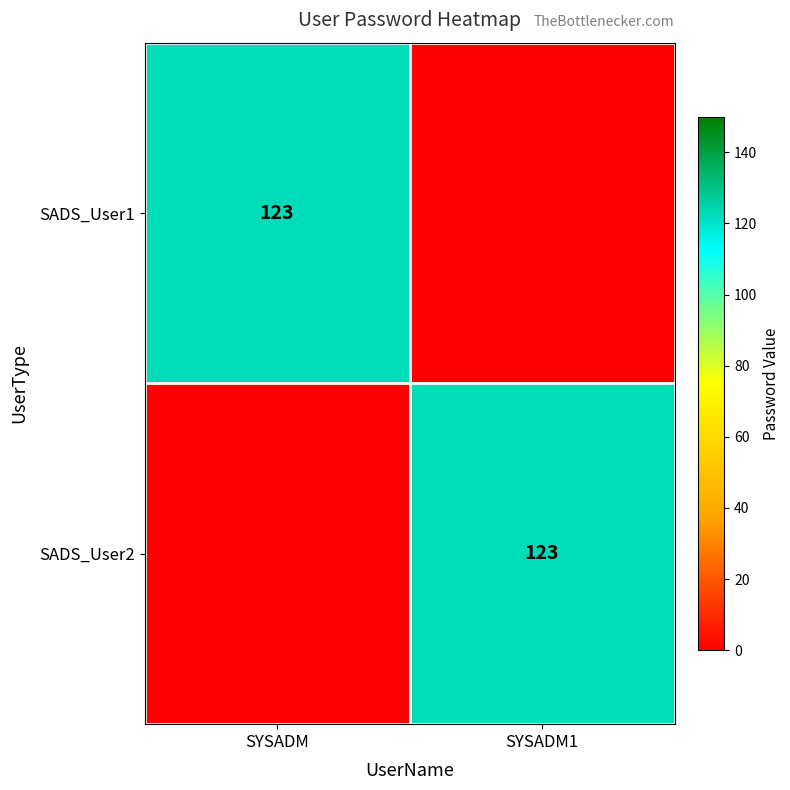

The SADS_User1 series shows 123 at SYSADM. True or false?

True